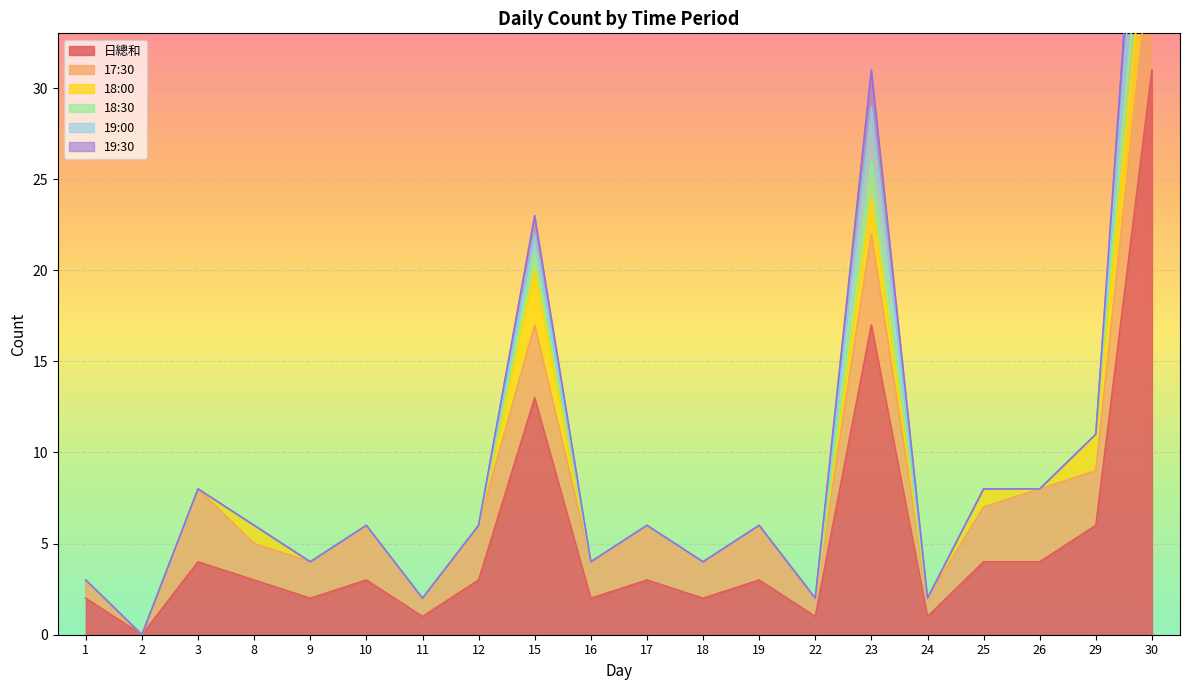

True or false: 19:00 and 18:30 intersect in this chart.

False